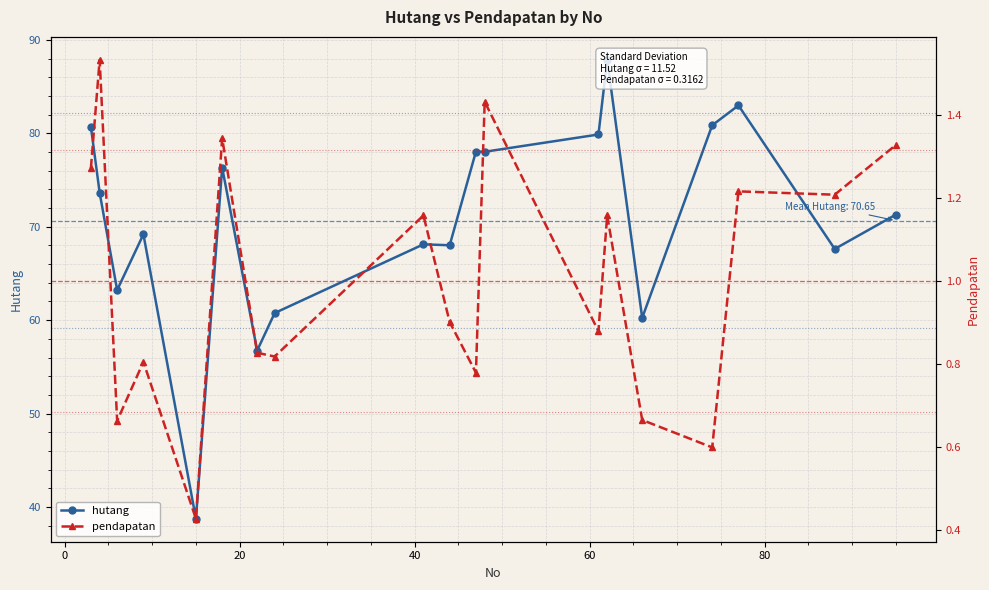

What is the average value of the hutang series?

70.7